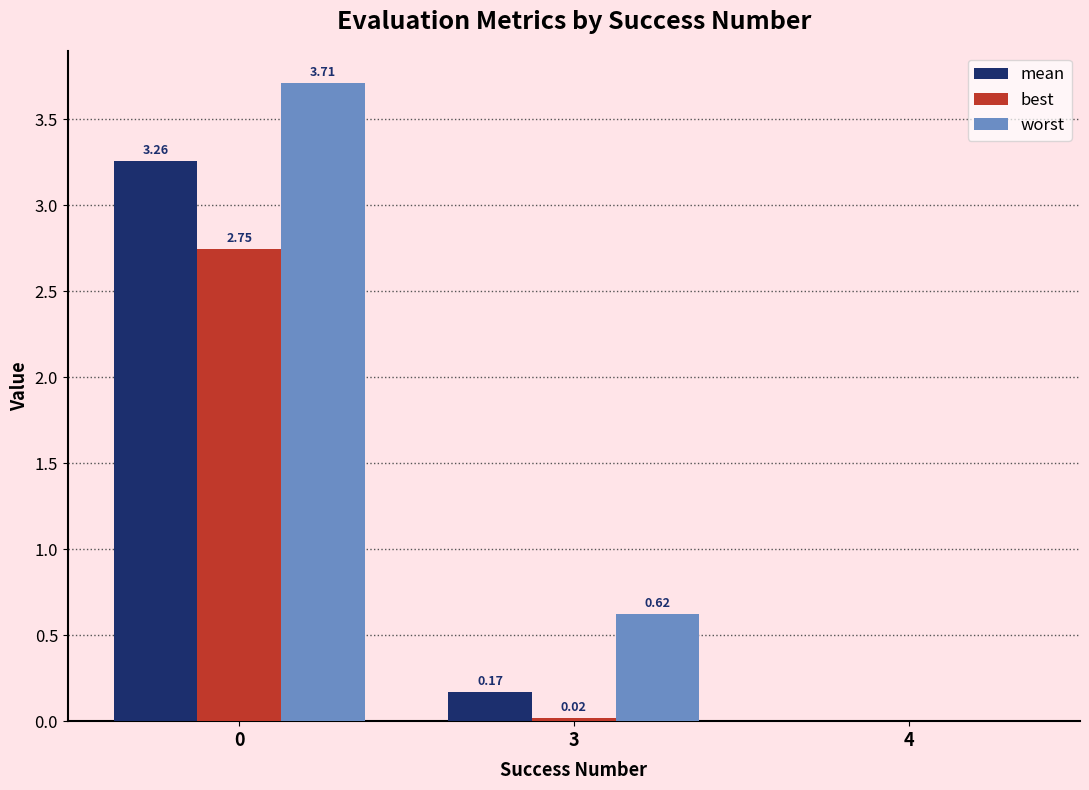

Which series changed the most between 3 and 4?

worst